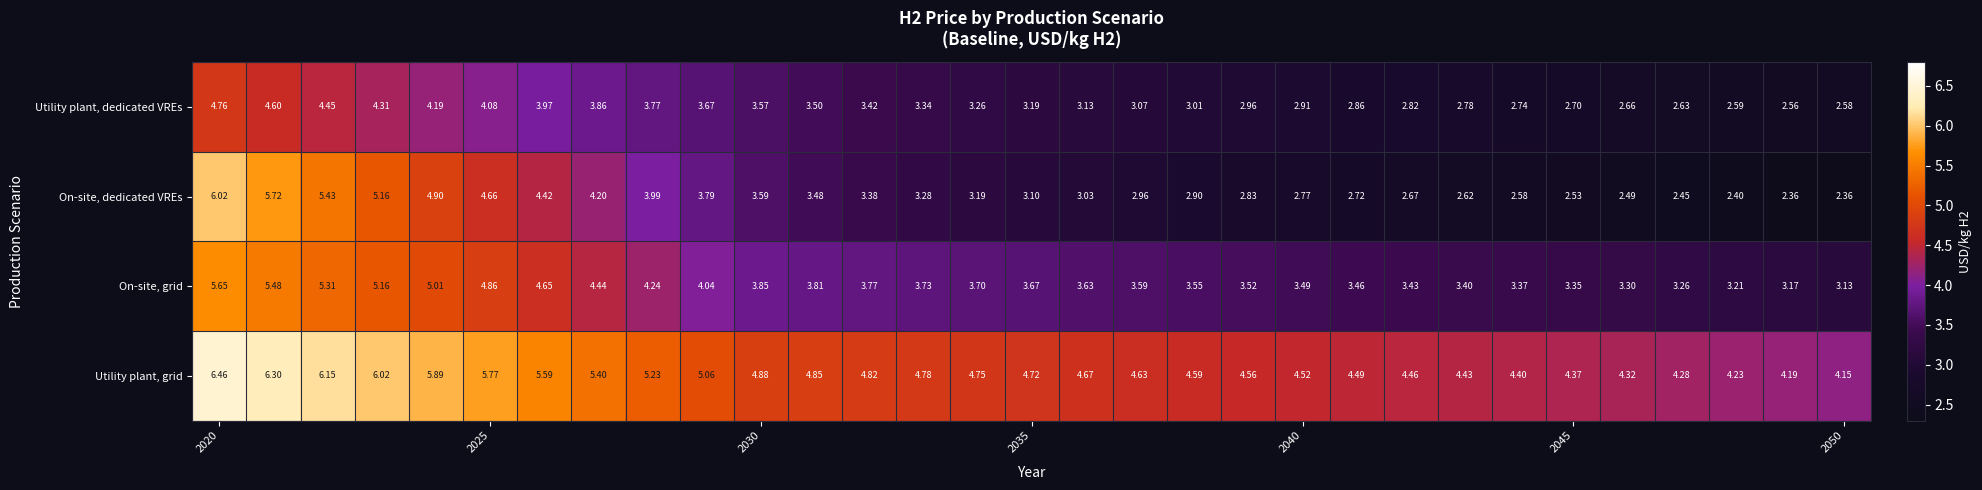

Which series has the largest total across all categories?

Utility plant, grid